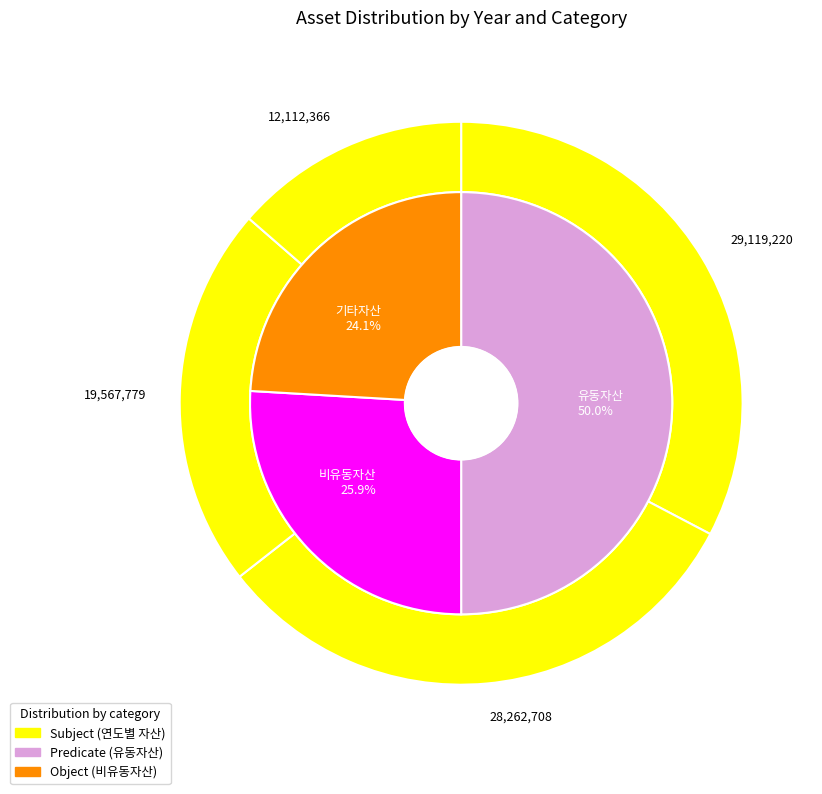

Does any single category account for the majority?

No